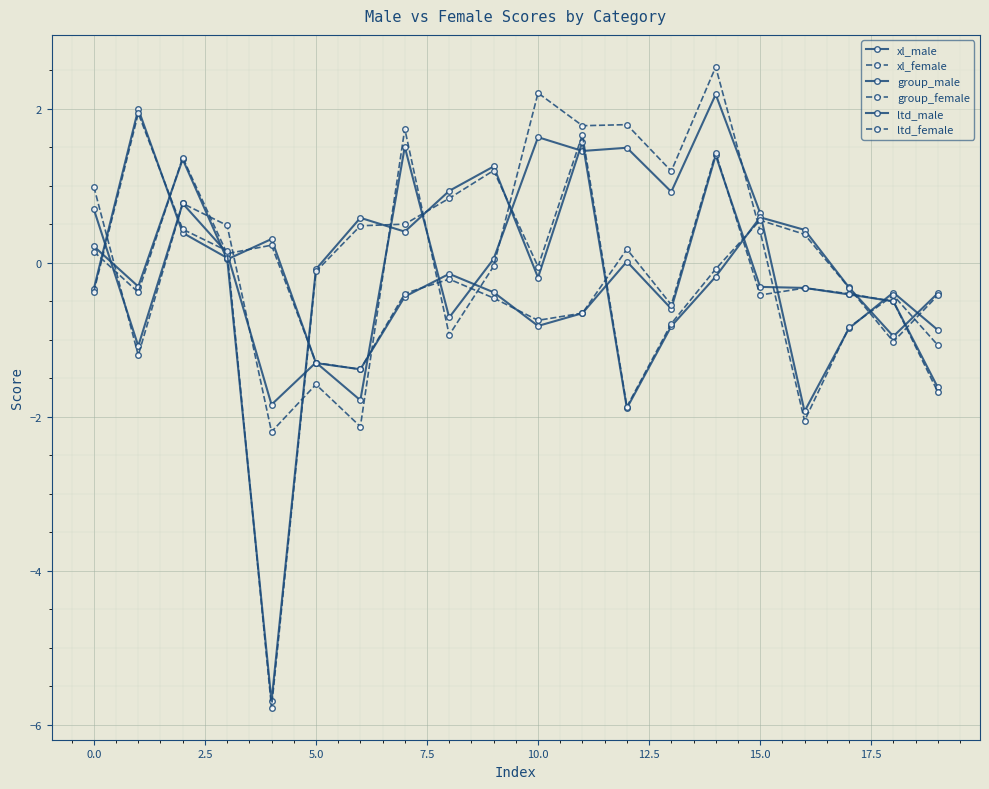

What is the greatest value displayed?

2.5